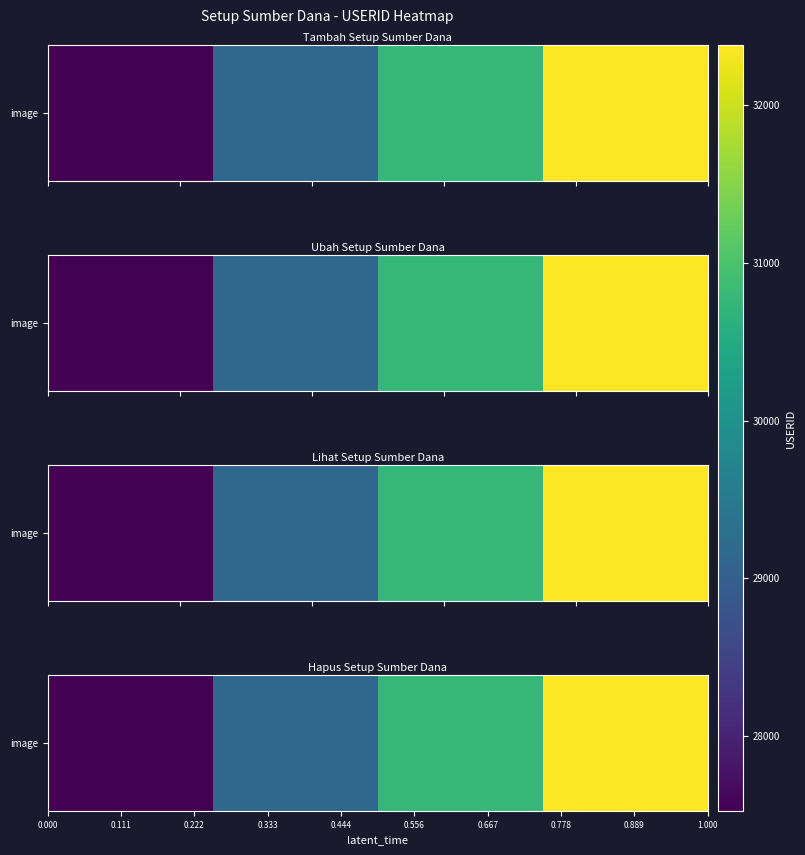

Reading left to right, list all the values displayed in this chart.

27524.7	29143.8	30762.9	32382.0